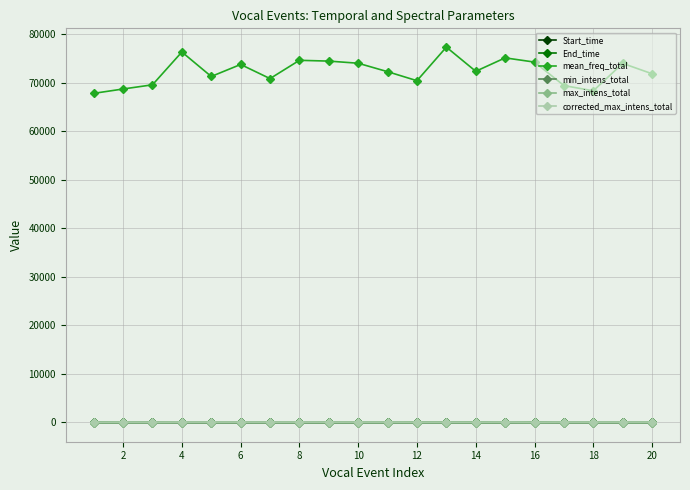

Which series has the largest range (max minus min)?

mean_freq_total